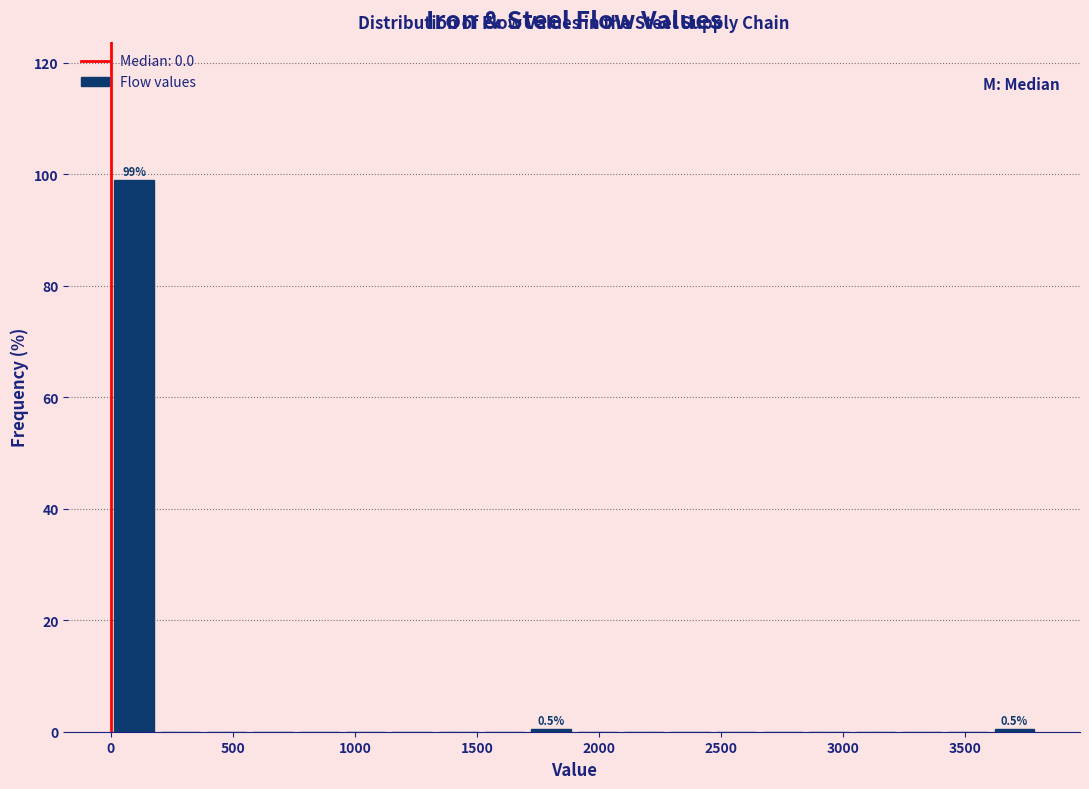

Around what value on the x-axis is the tallest bar? Give the approximate position of its centre, as read against the axis.

100